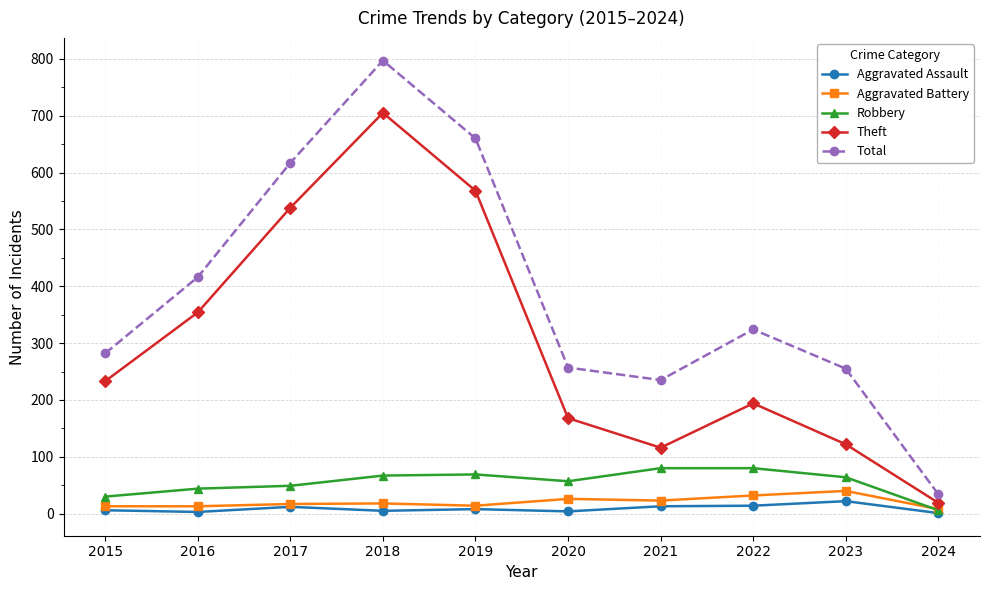

At which category is the sum across all series the highest?

2018